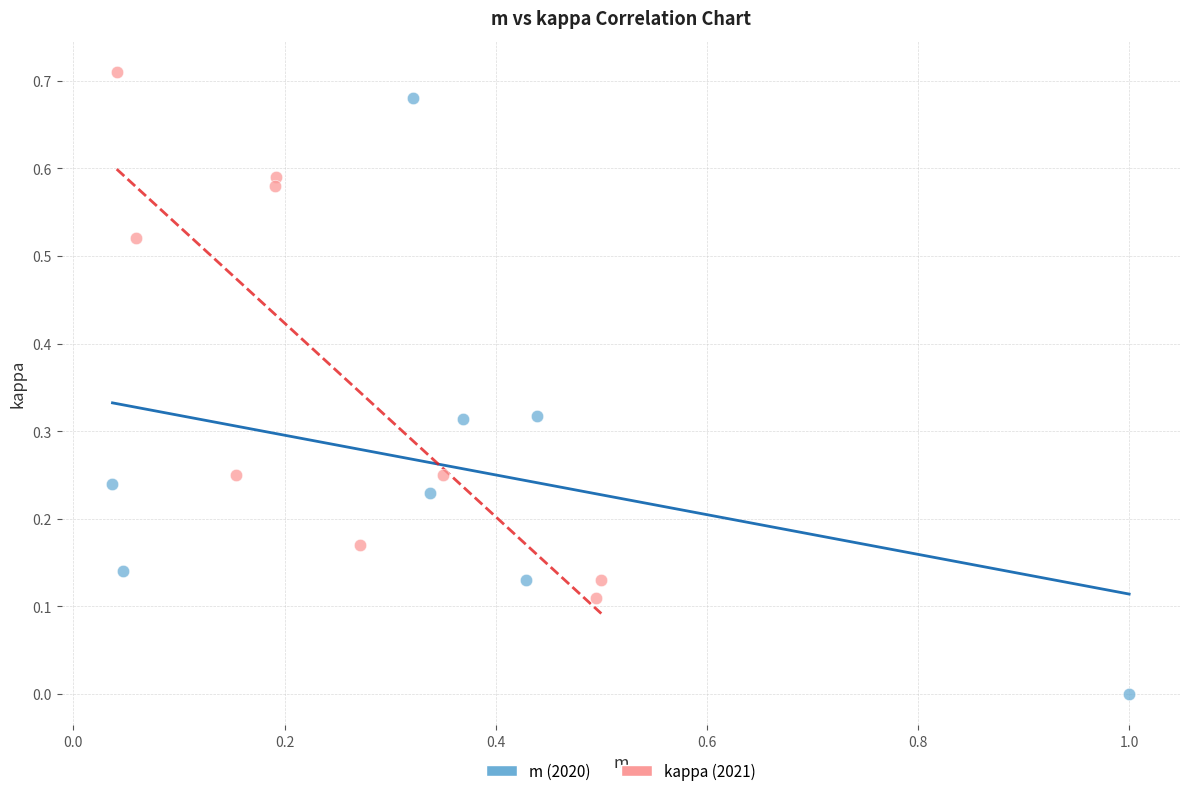

What are all the series names shown in the legend?

m (2020), kappa (2021)